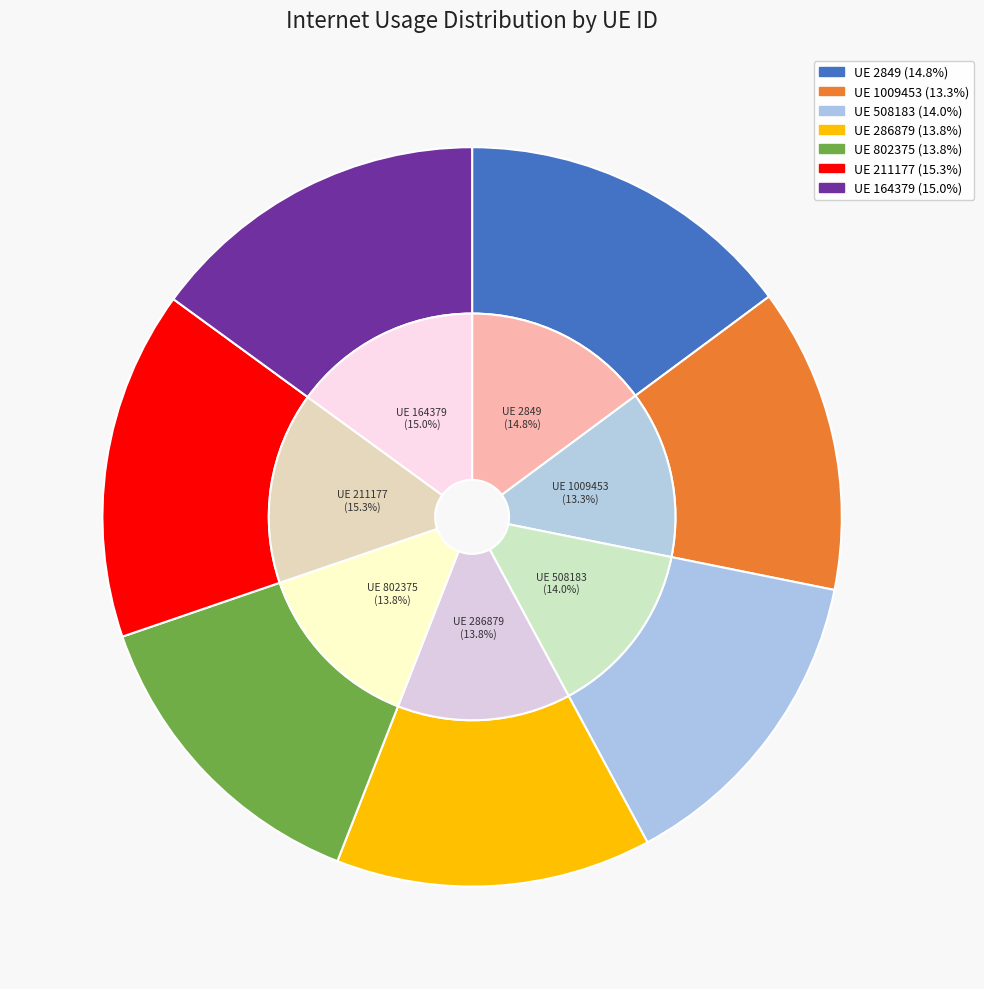

What is the largest slice in the pie chart?

211177